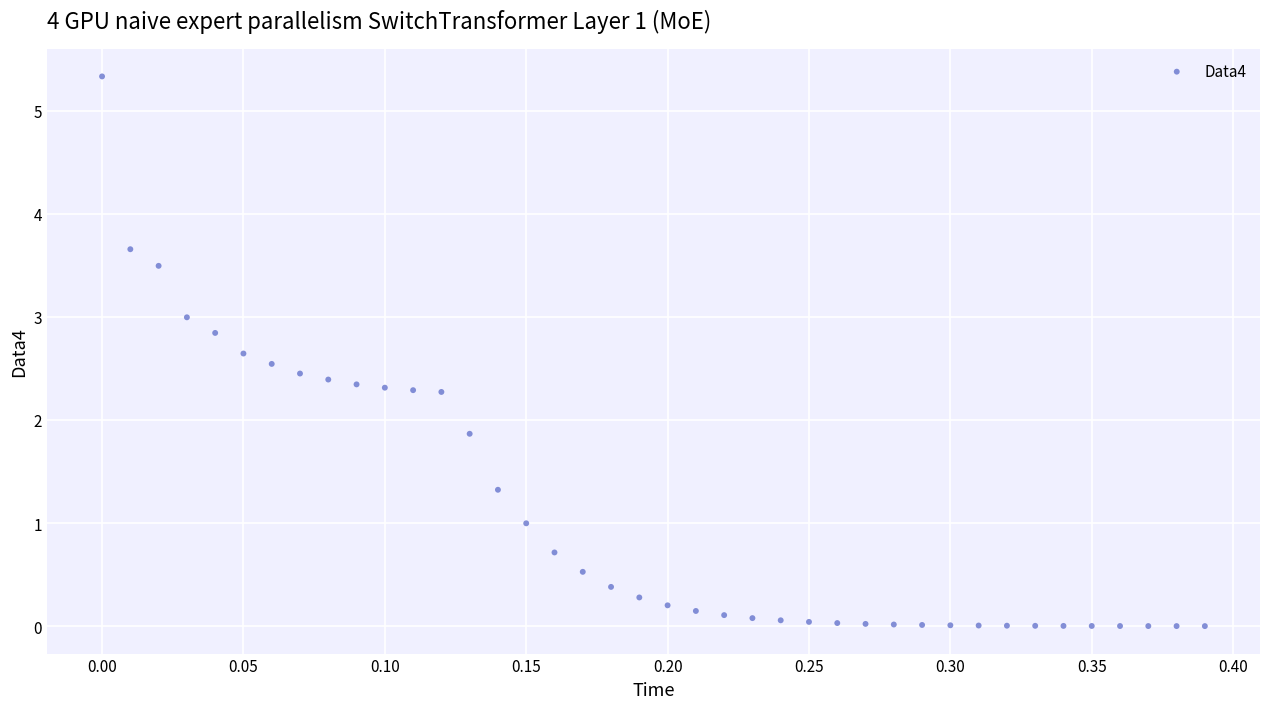

What is the range of X values (max minus min)?

0.4